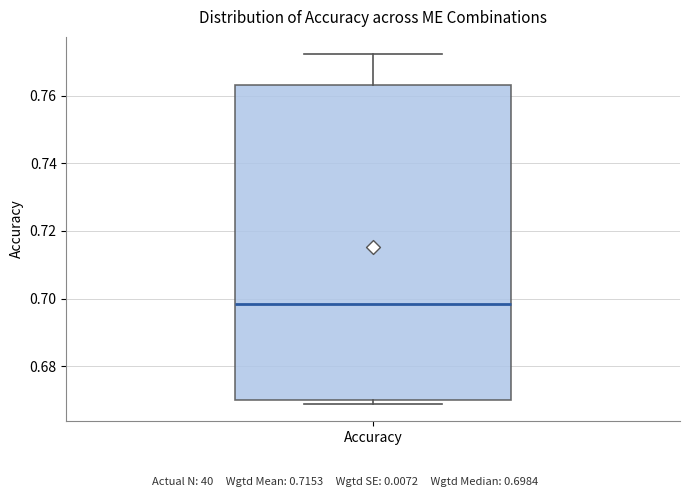

Read this box plot against the y-axis: the position of the median line, the range covered by the box, and the ends of both whiskers. The values are not printed on the chart, so give them approximately, as read against the axis.

median 0.698, box 0.670 to 0.764, whiskers 0.668 to 0.772